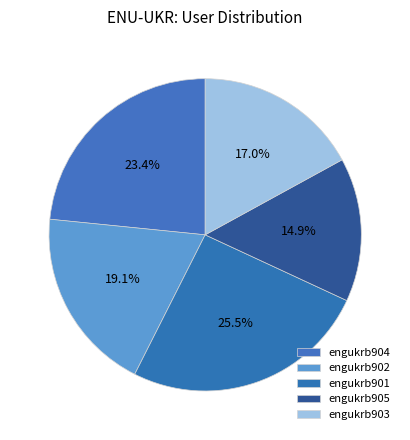

Is engukrb903 the majority of the pie?

No